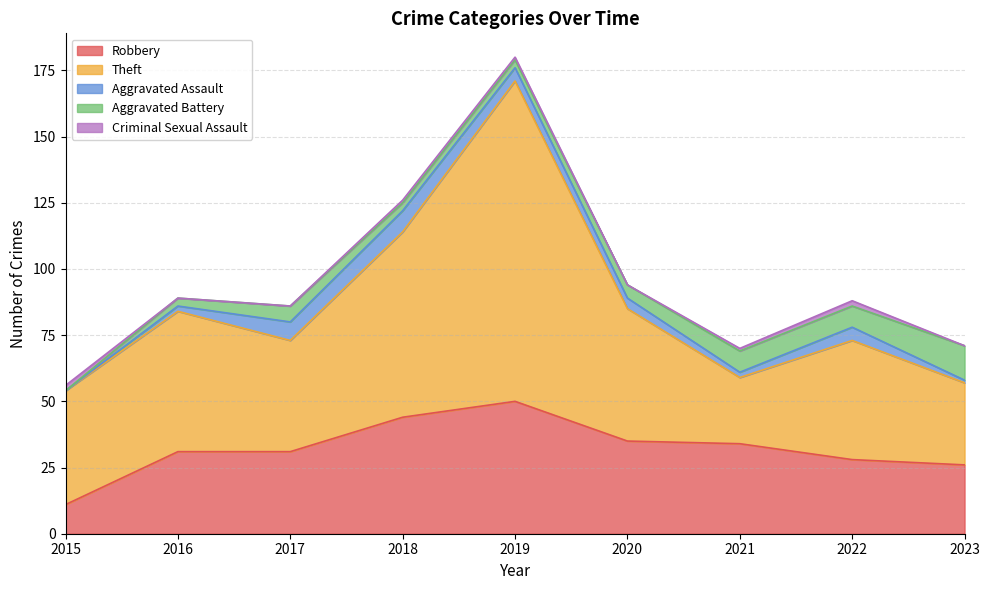

True or false: Aggravated Battery and Theft cross at least once.

False